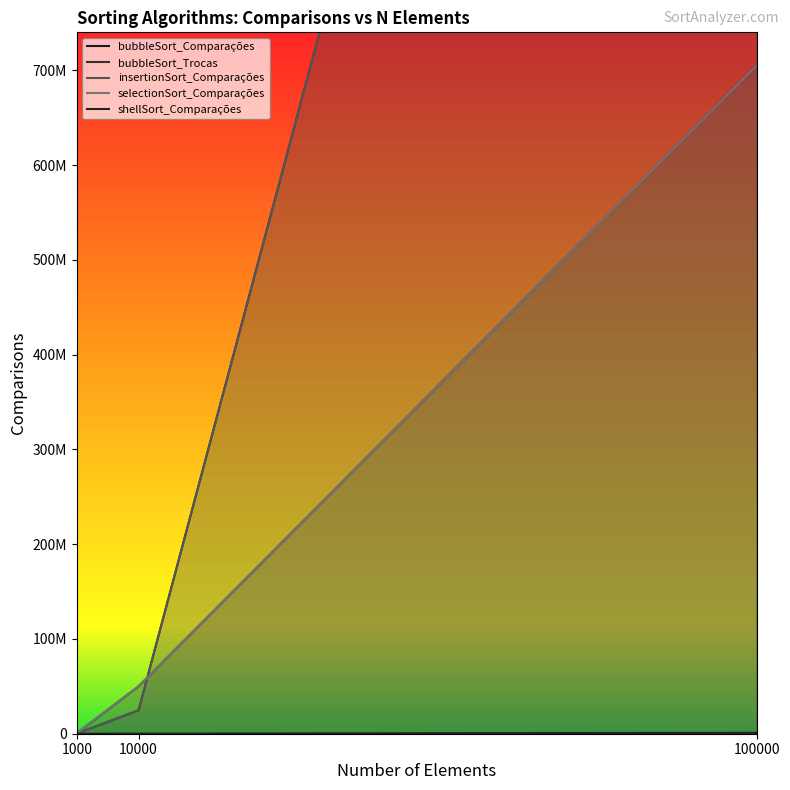

The value of insertionSort_Comparações at 1000 is 146624. True or false?

False